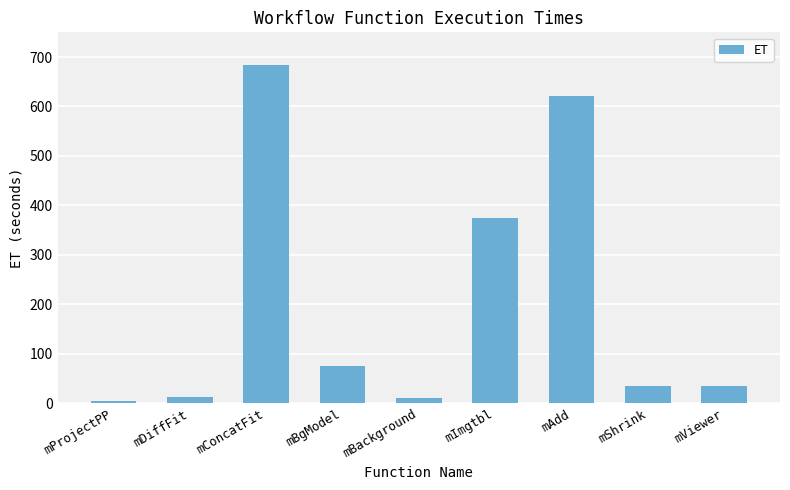

What is the ratio of the value at mDiffFit to the value at mBackground?

1.2